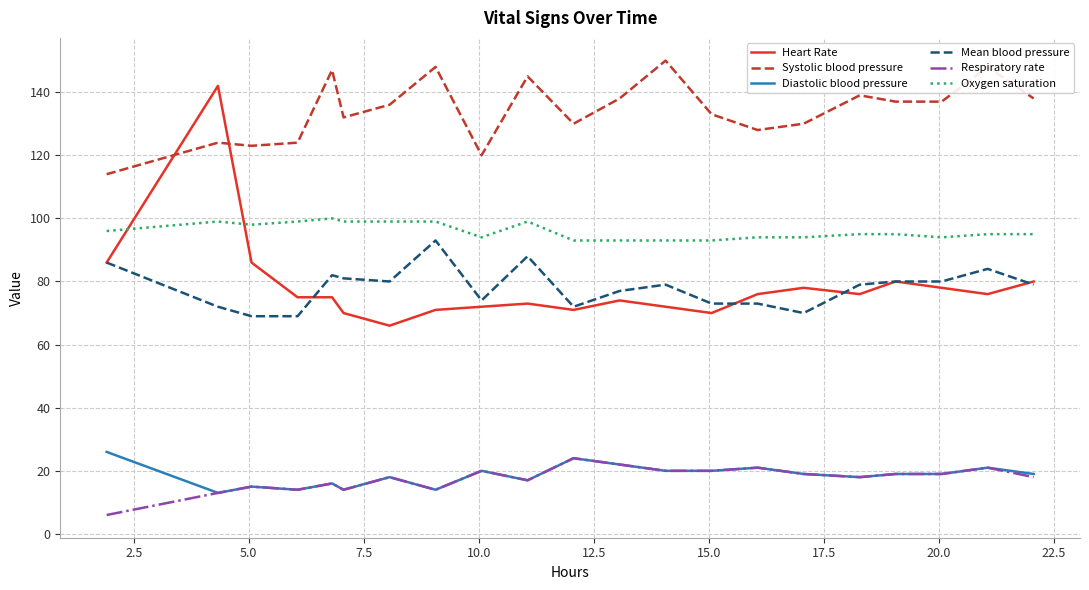

What is the maximum value shown in the chart?

150